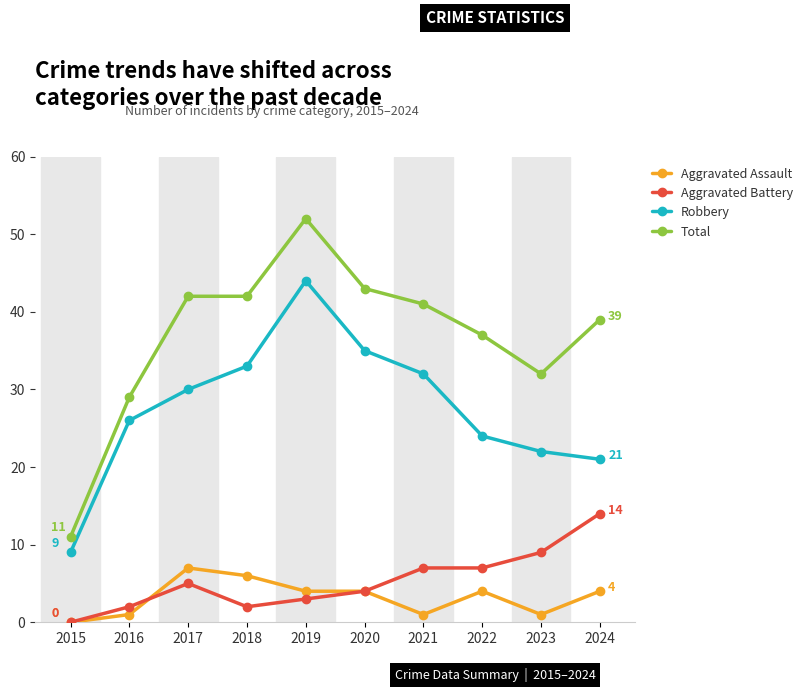

Is it true that Aggravated Battery equals 0 at 2015?

True